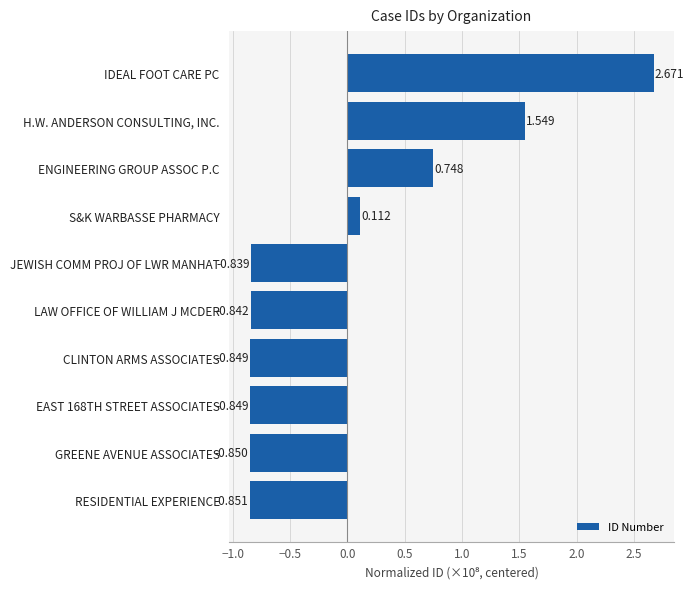

Are the bars horizontal?

Yes